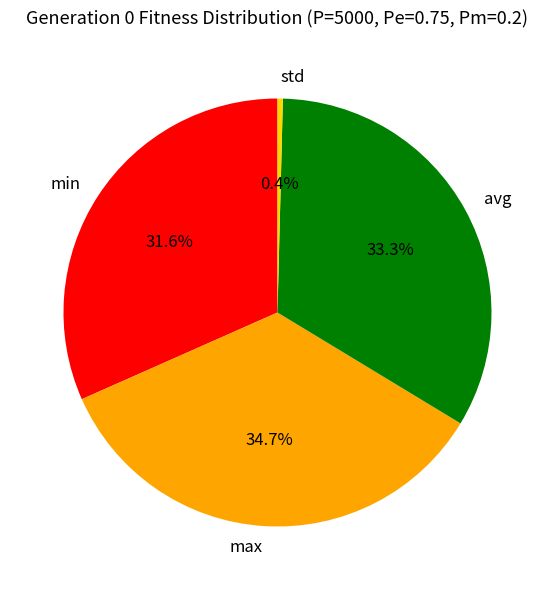

Count the number of slices in the pie.

4